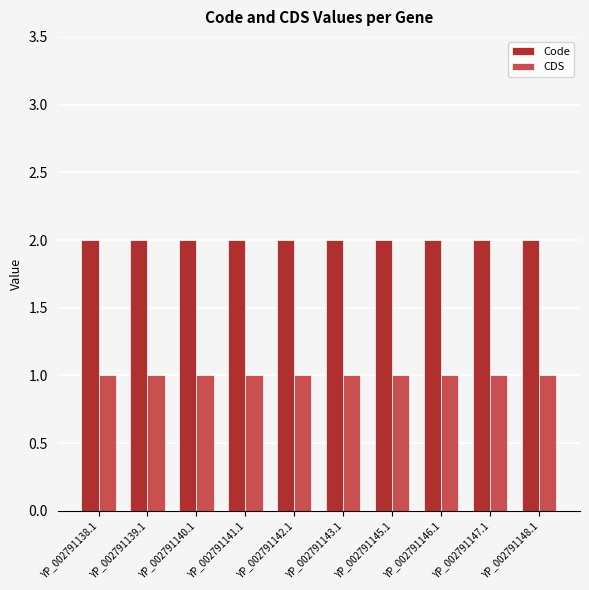

What is the maximum value for CDS?

1